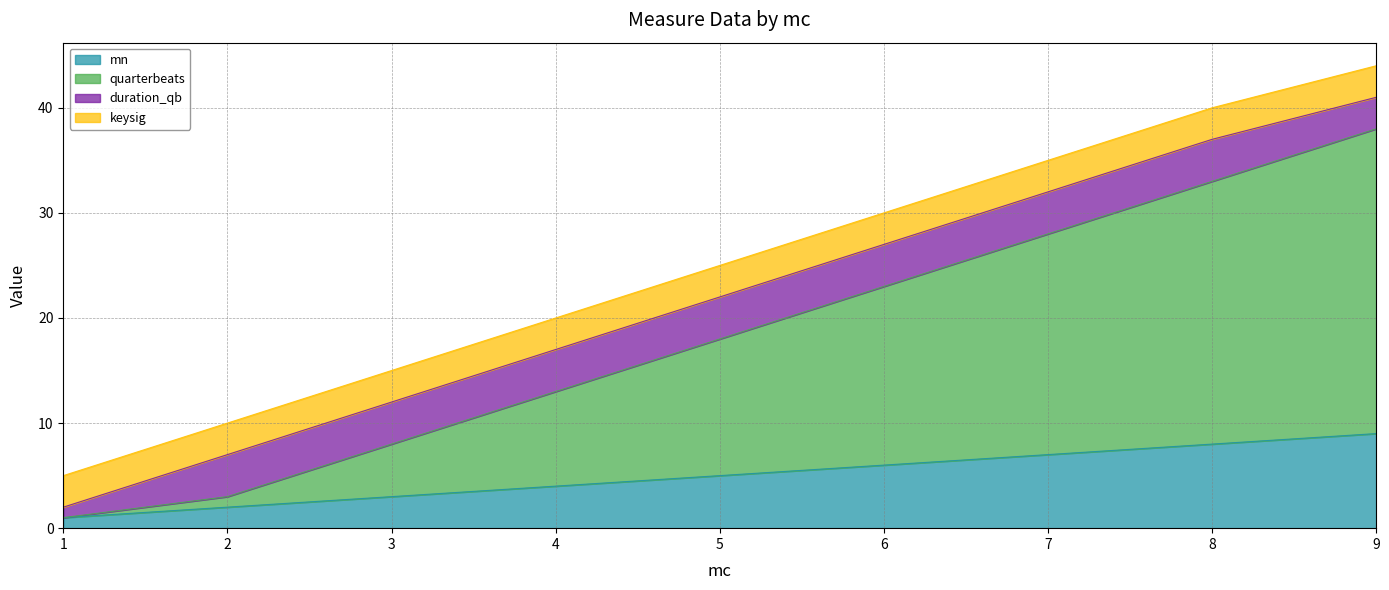

Which series has the largest total across all categories?

quarterbeats